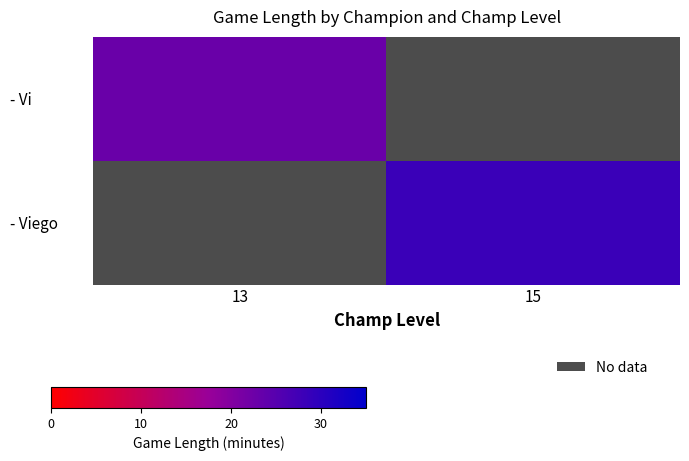

What is the maximum value shown in the chart?

28.3